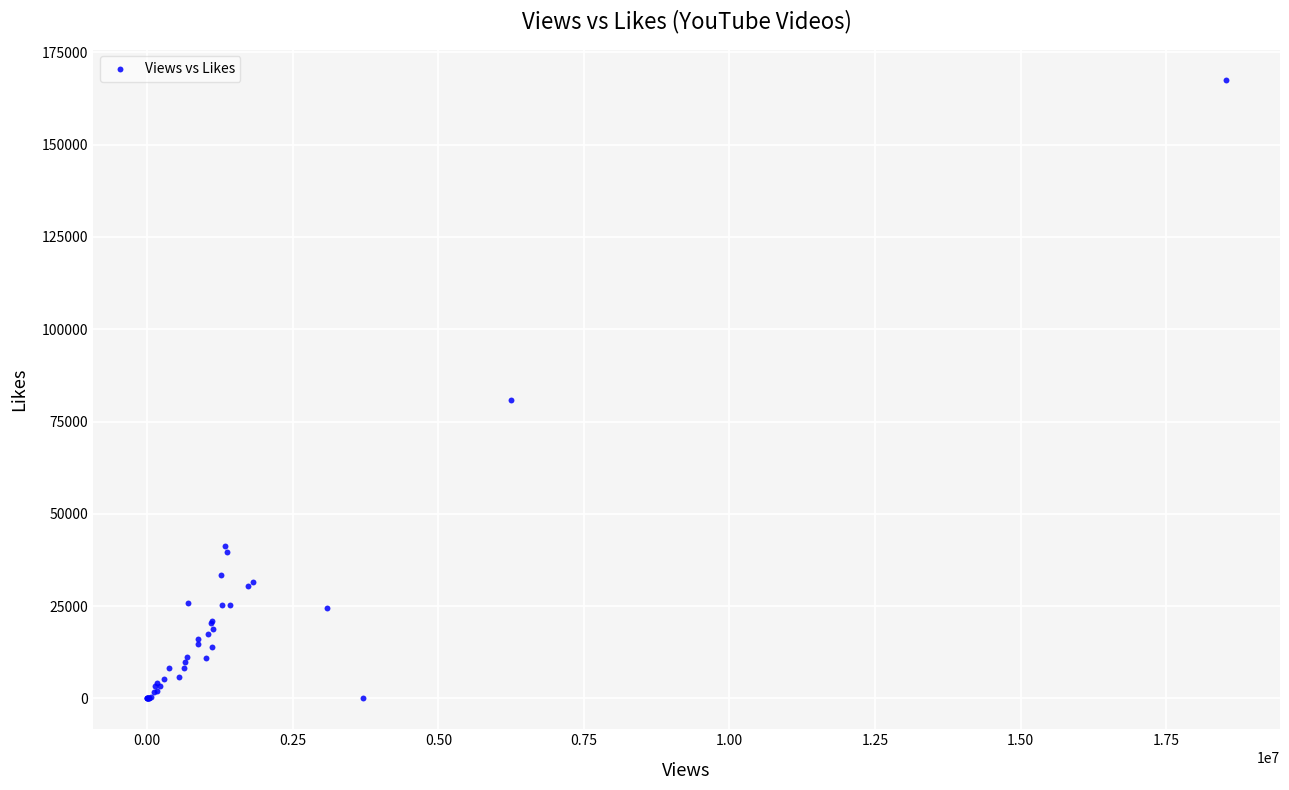

What Y value in the scatter plot is closest to 83707?

80843